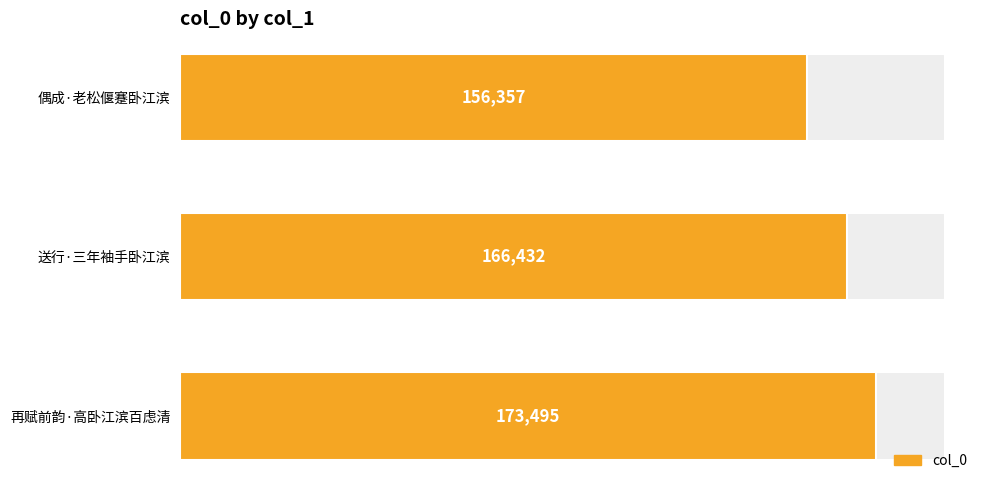

What is the value of the 2nd bar from the left?

166432